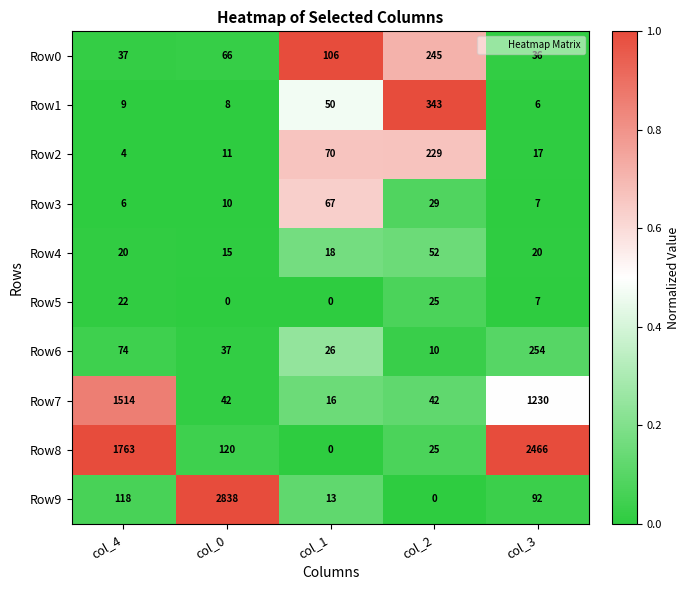

List the series in order of their peak value, highest first.

Row9, Row8, Row7, Row1, Row6, Row0, Row2, Row3, Row4, Row5